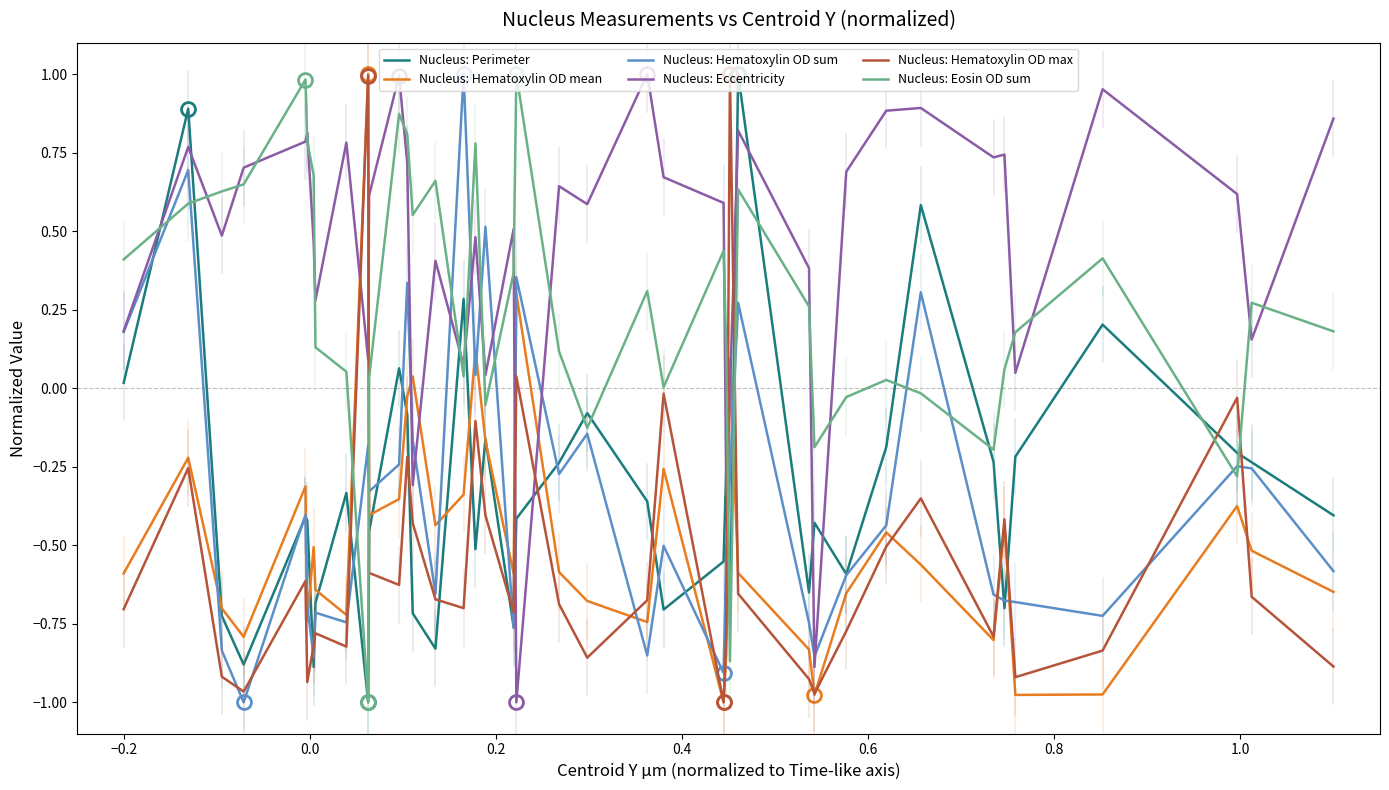

How many times do Nucleus: Hematoxylin OD max and Nucleus: Eccentricity cross each other?

6